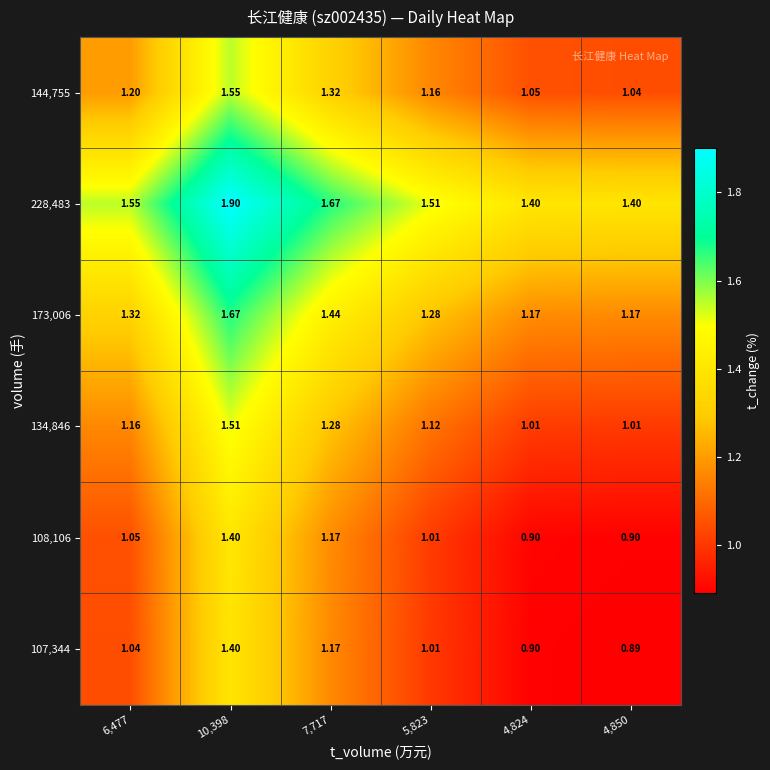

Count the number of data series in this chart.

6